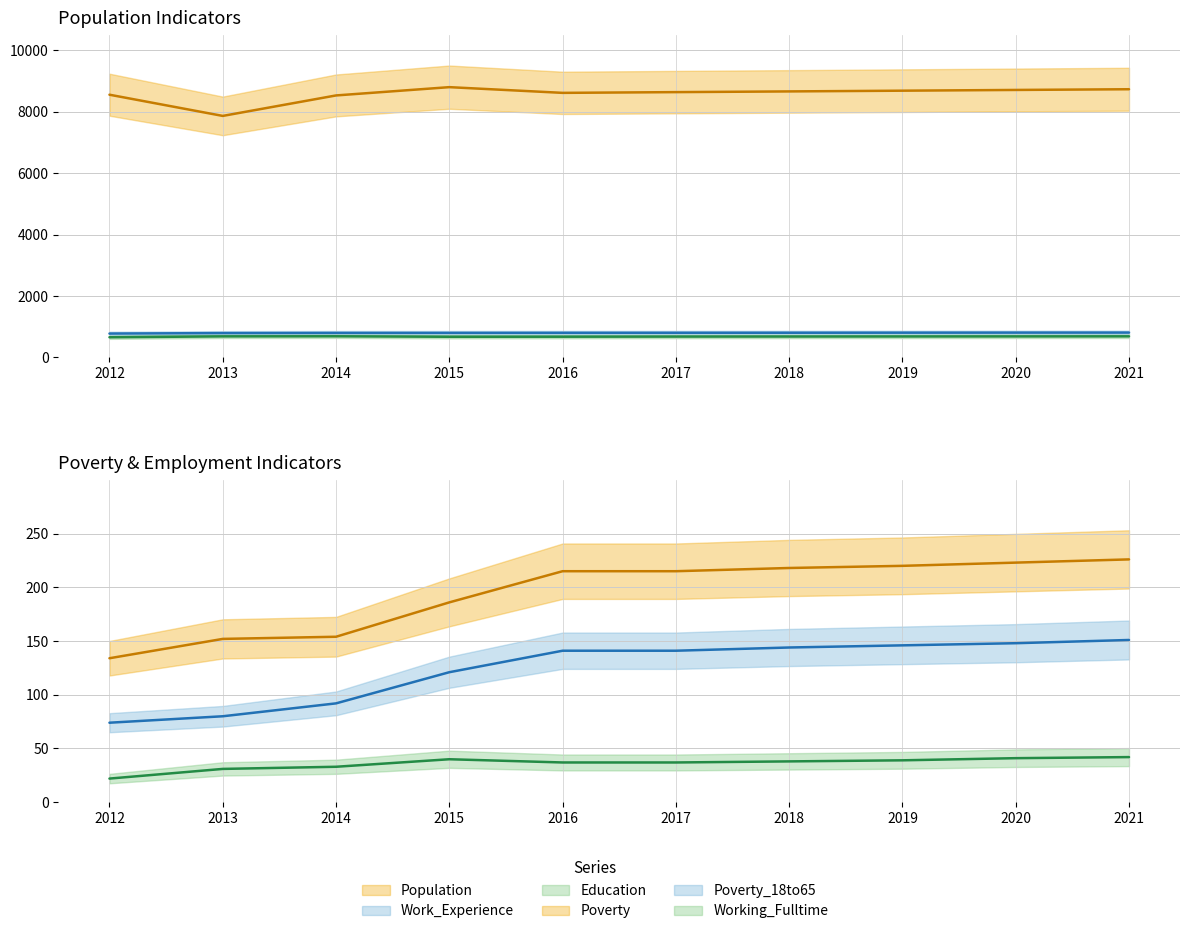

What is the value of the Working_Fulltime point at the 7th from the left?

38